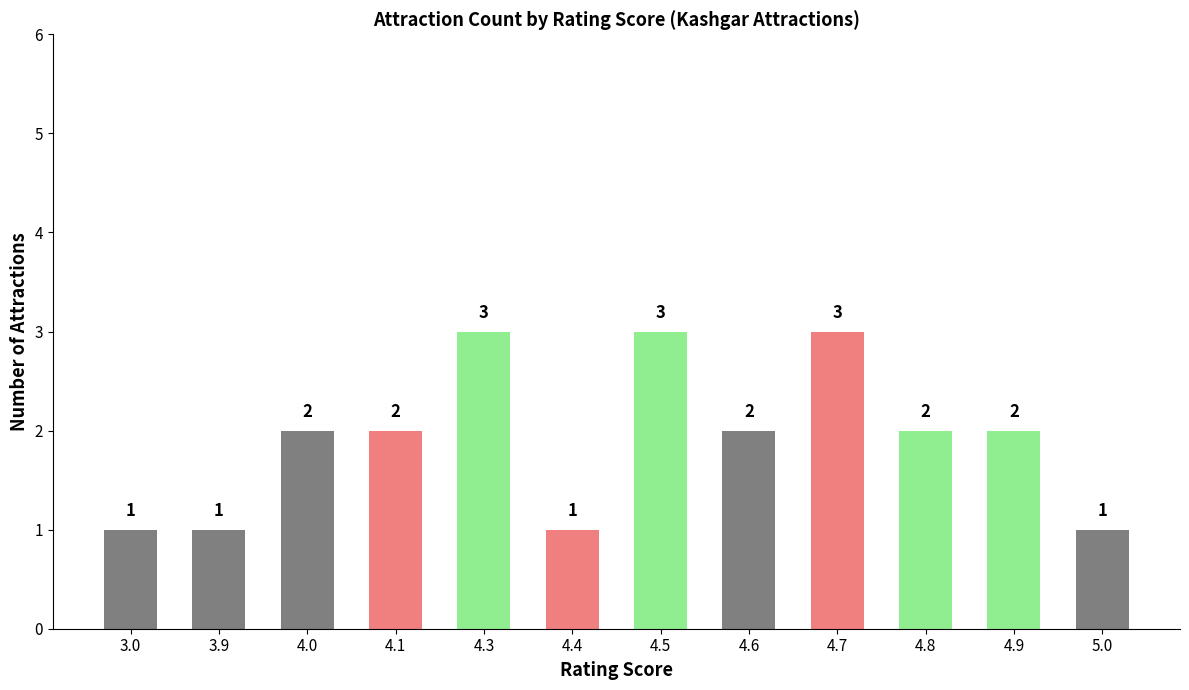

Reading right to left, list all the values displayed in this chart.

1	2	2	3	2	3	1	3	2	2	1	1